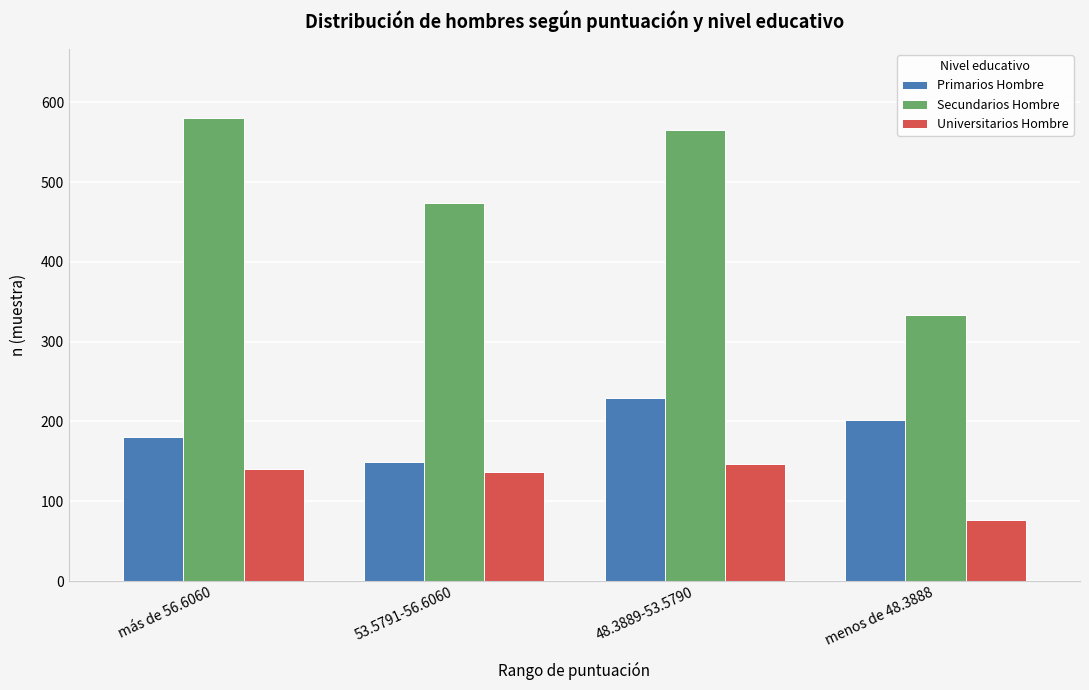

Reading left to right, list all the values displayed in this chart.

Primarios Hombre: más de 56.6060=181	53.5791-56.6060=149	48.3889-53.5790=230	menos de 48.3888=202
Secundarios Hombre: más de 56.6060=580	53.5791-56.6060=474	48.3889-53.5790=565	menos de 48.3888=333
Universitarios Hombre: más de 56.6060=141	53.5791-56.6060=137	48.3889-53.5790=147	menos de 48.3888=76